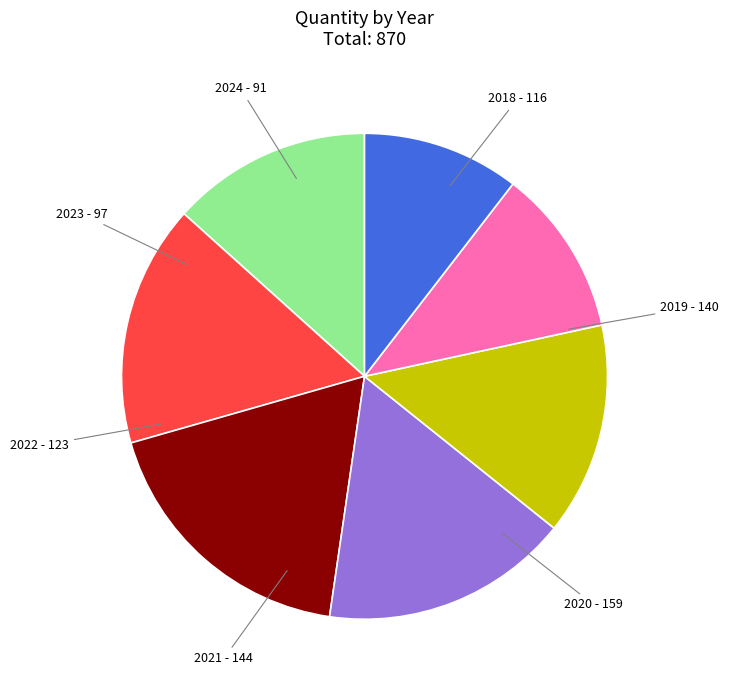

What is the largest slice in the pie chart?

2020